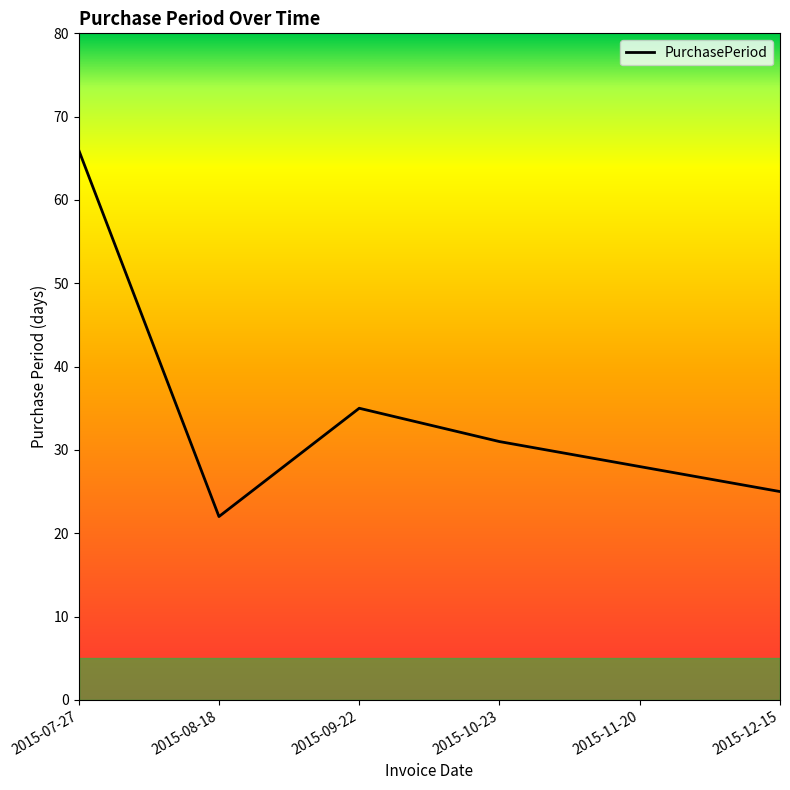

What is the change in value from 2015-07-27 to 2015-12-15?

-41